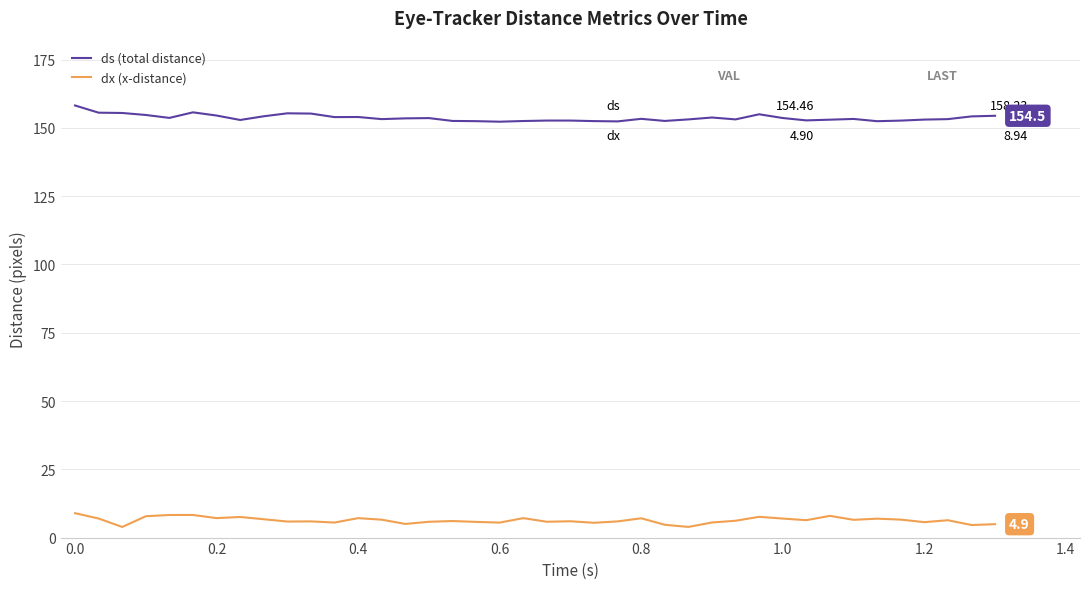

What is the minimum value for ds (total distance)?

152.3